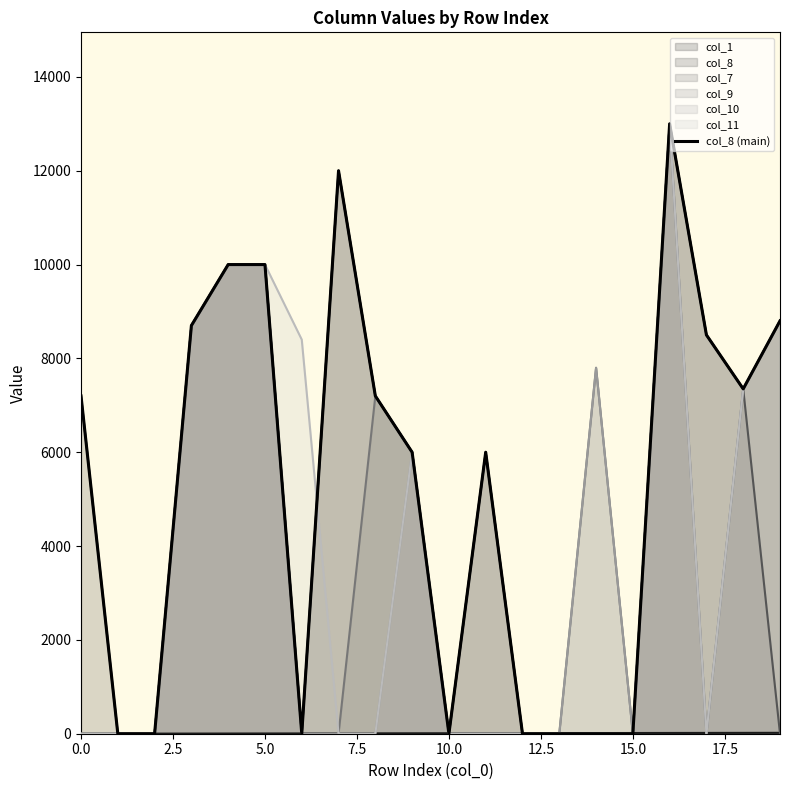

What is the label of the 3rd point from the right?

17